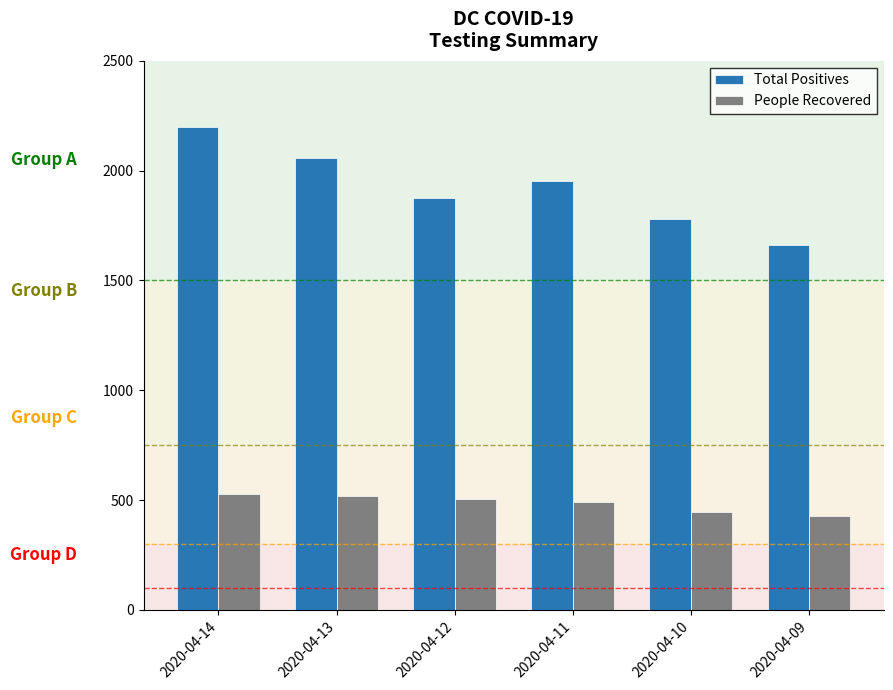

What are all the series names shown in the legend?

Total Positives, People Recovered